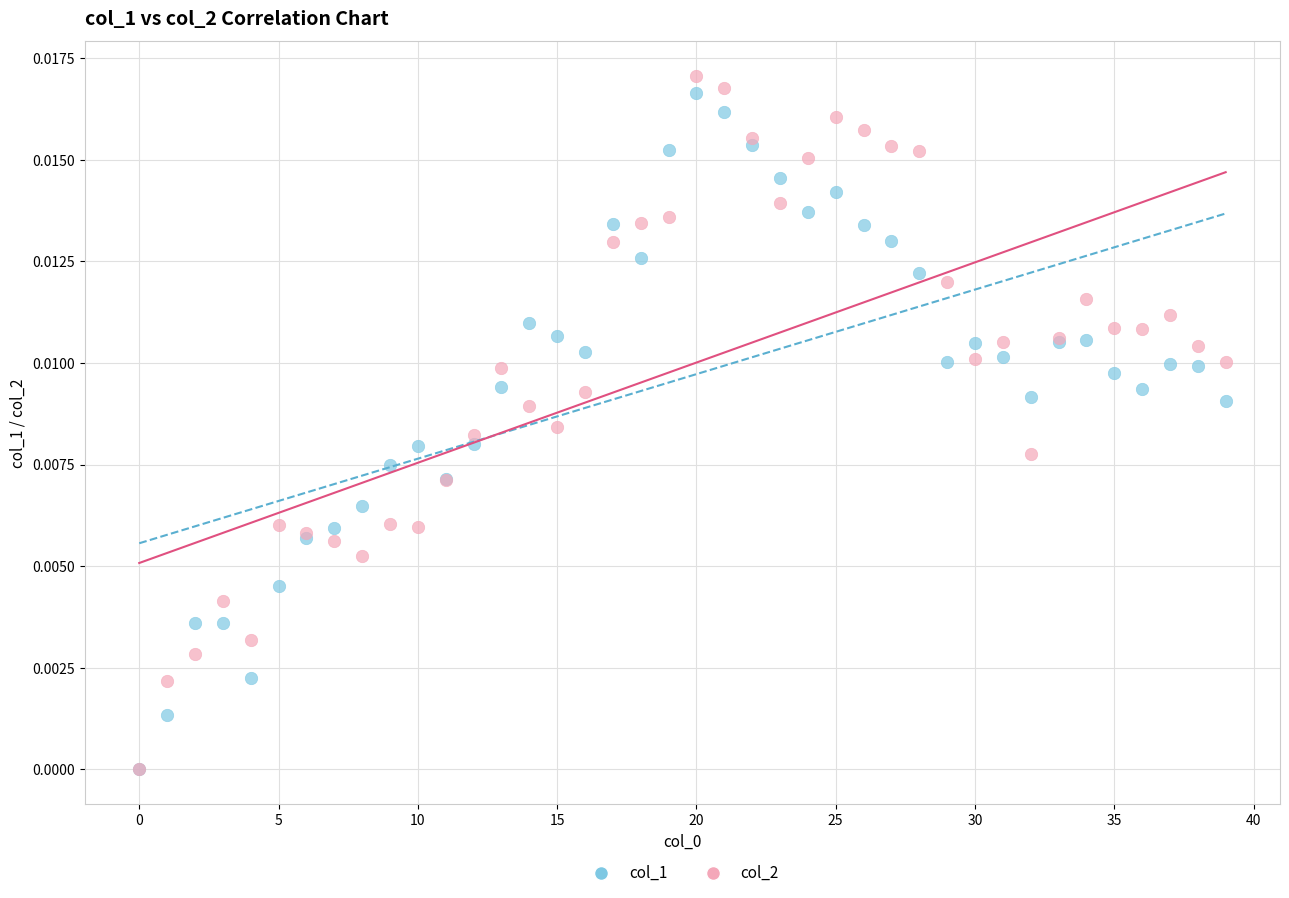

What are all the series names shown in the legend?

col_1, col_2